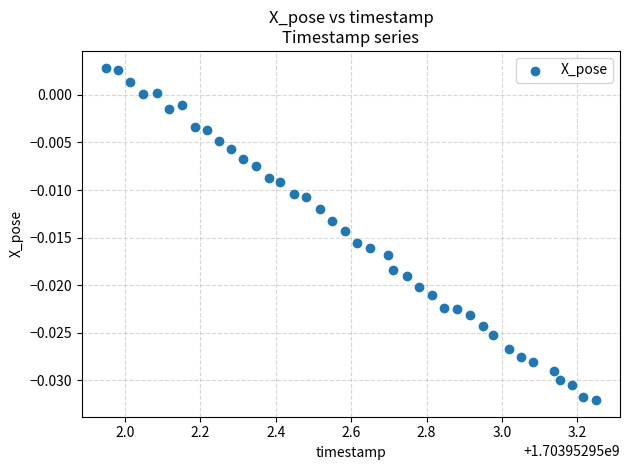

What is the range of X values (max minus min)?

1.3